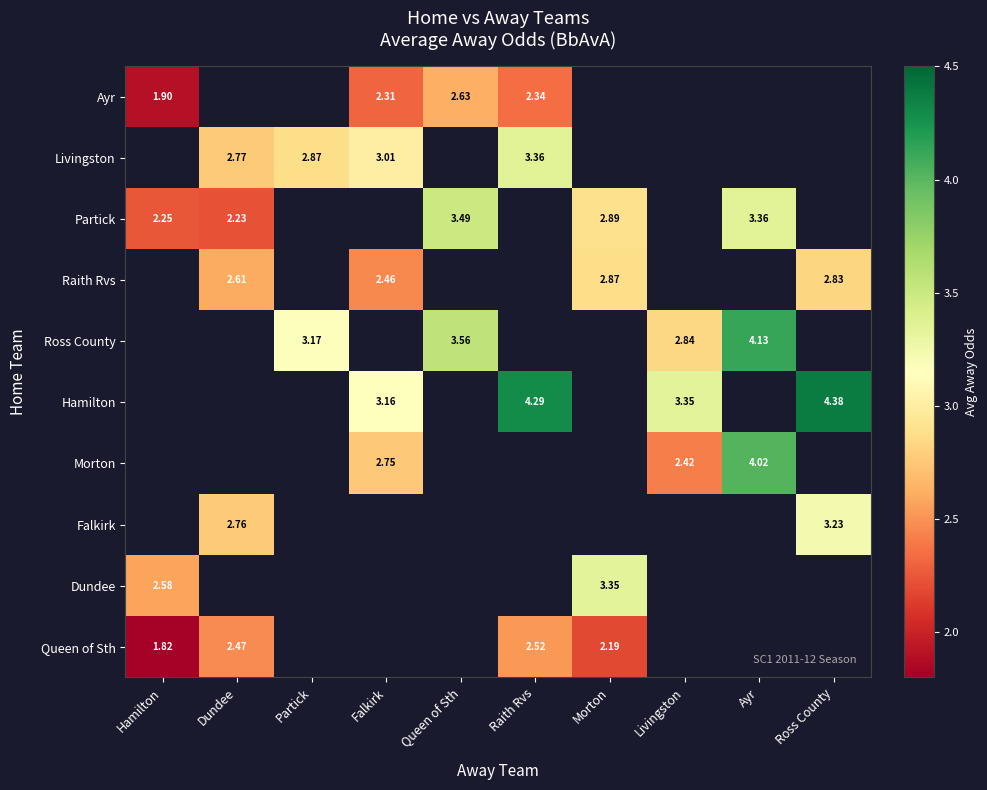

Count the number of categories in the chart.

10